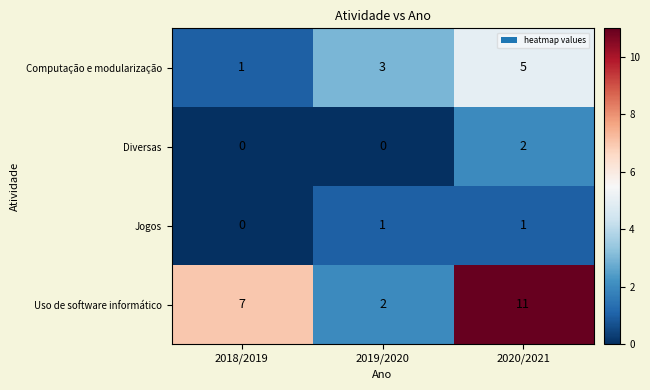

Reading right to left, list all the values displayed in this chart.

Computação e modularização: 2020/2021=5	2019/2020=3	2018/2019=1
Diversas: 2020/2021=2	2019/2020=0	2018/2019=0
Jogos: 2020/2021=1	2019/2020=1	2018/2019=0
Uso de software informático: 2020/2021=11	2019/2020=2	2018/2019=7